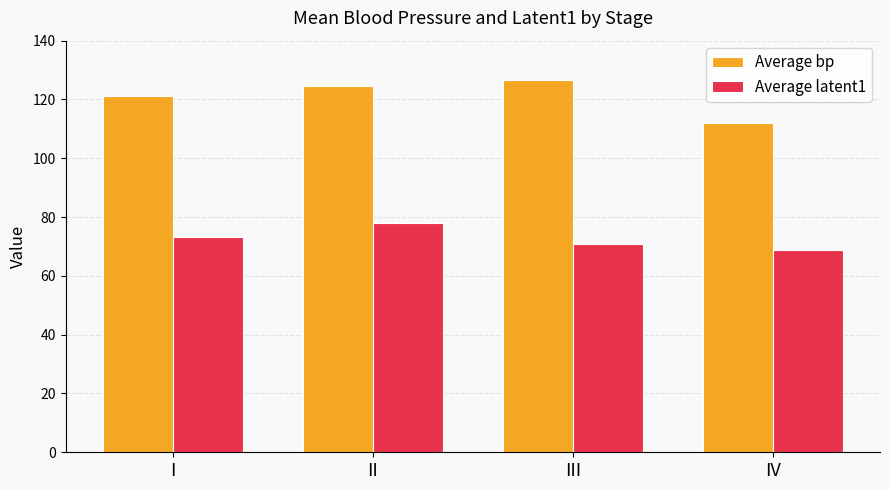

Count the number of data series in this chart.

2